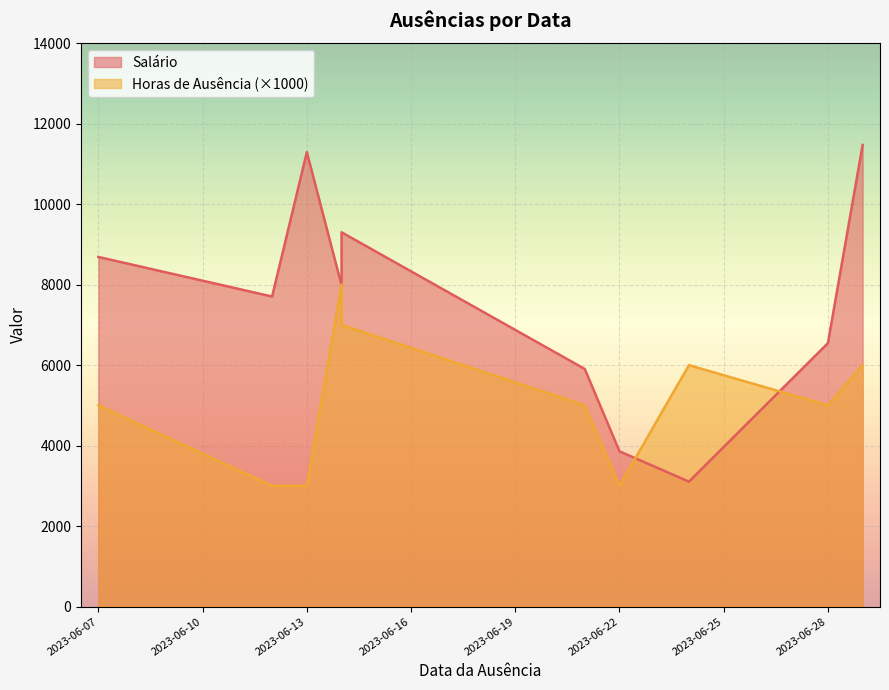

At 2023-06-21, list the series in order from smallest to largest.

Horas_de_ausência, Salário